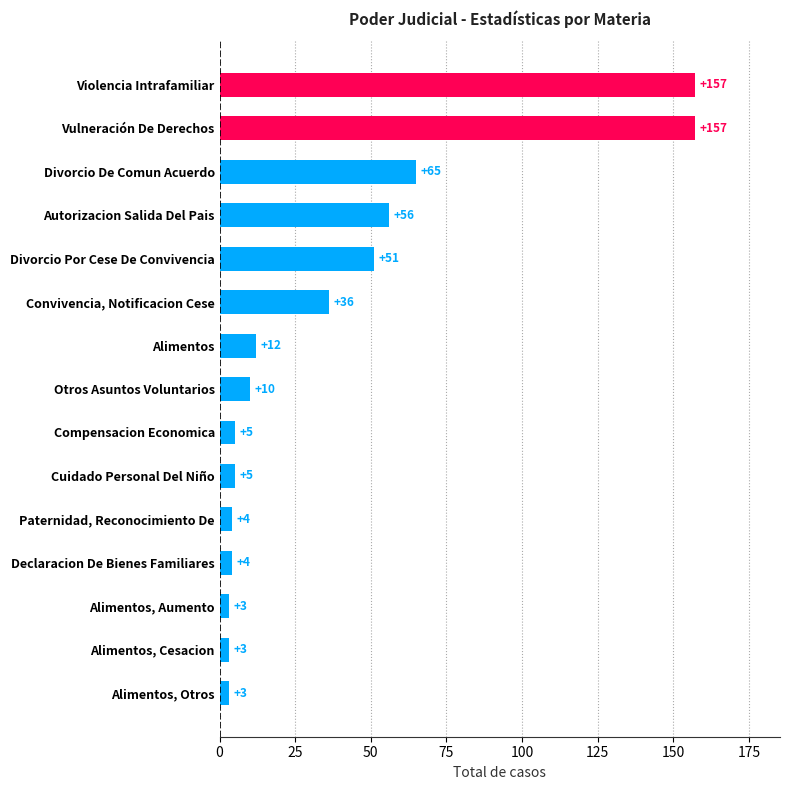

How many series are shown in this chart?

1